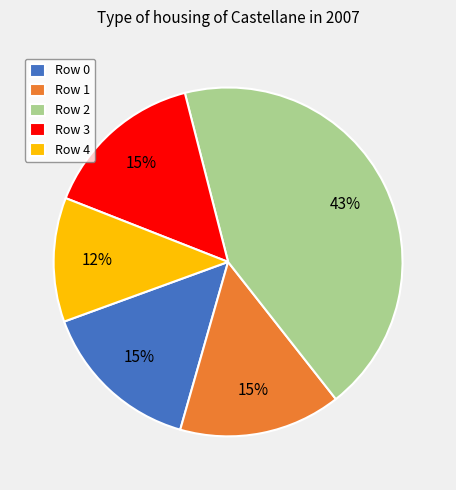

What percentage is the Row 2 slice, to the nearest percent?

43%